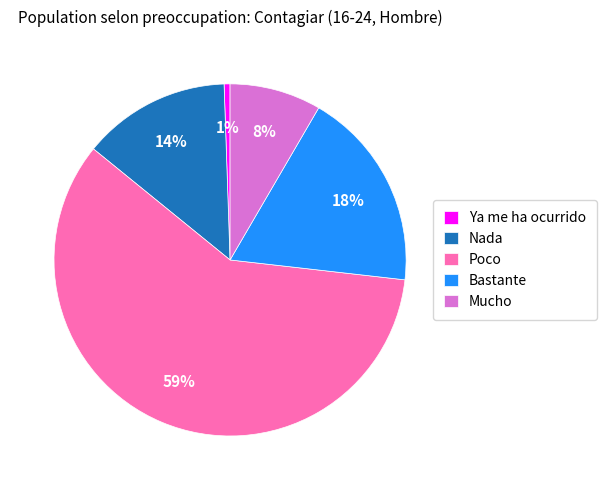

The Ya me ha ocurrido slice represents 11% of the pie. True or false?

False